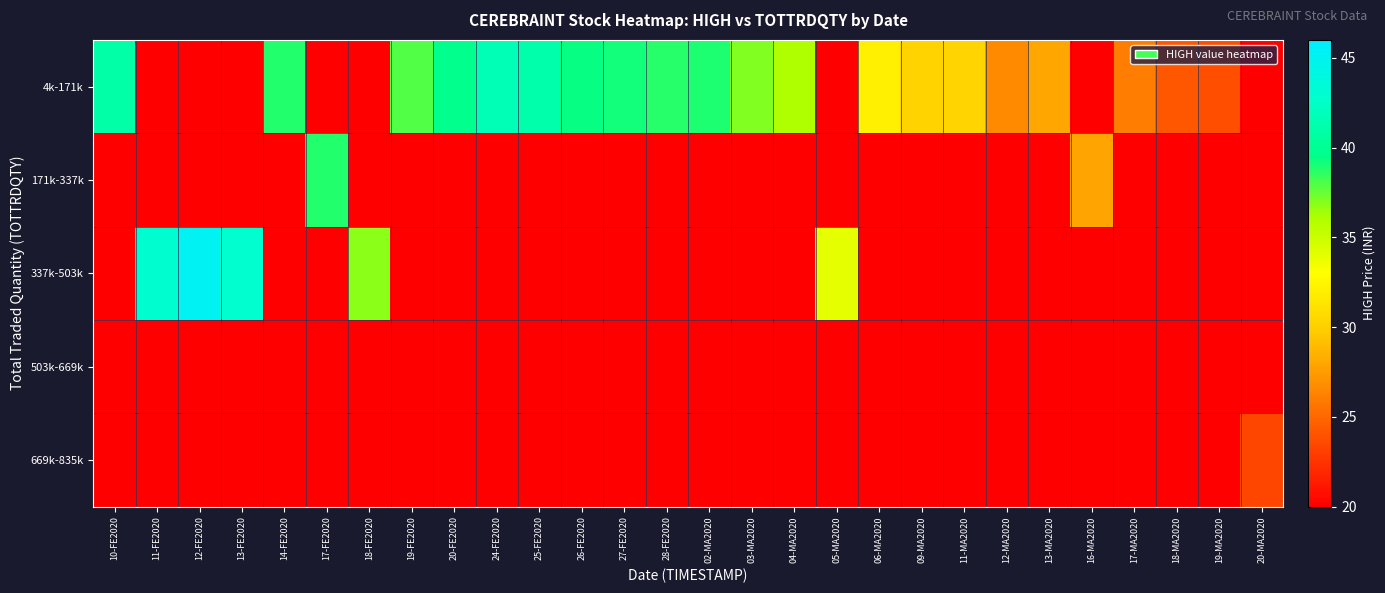

How many series are shown in this chart?

5